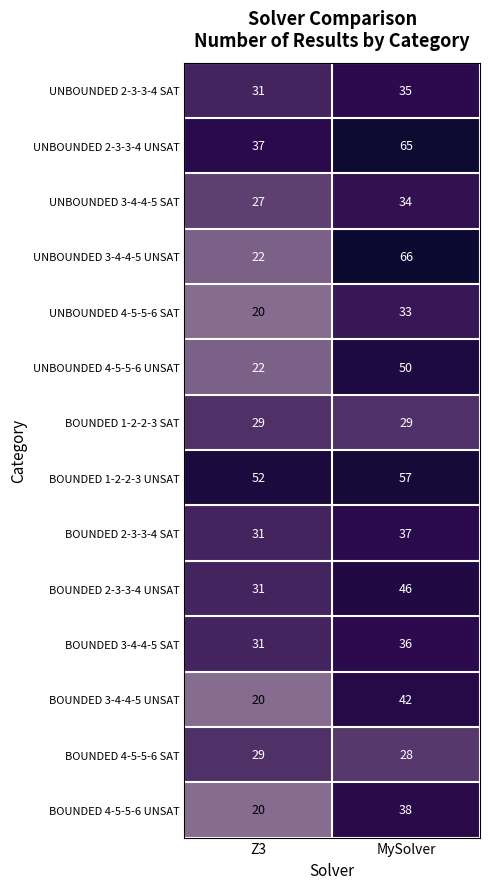

Rank the categories by BOUNDED 2-3-3-4 UNSAT value from highest to lowest.

MySolver, Z3